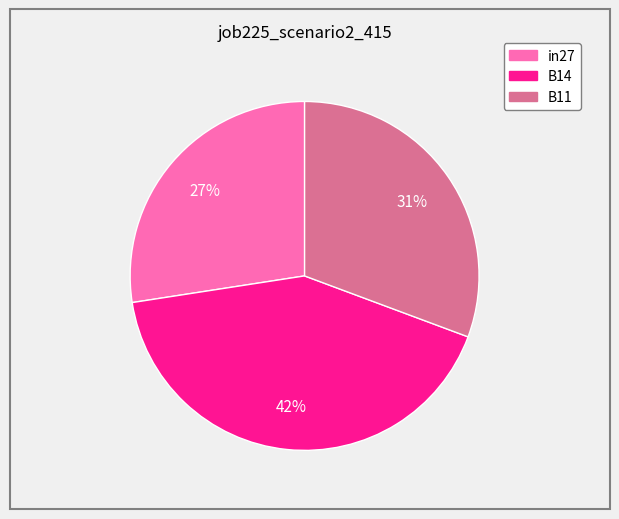

Rank the categories by value from highest to lowest.

B14, B11, in27